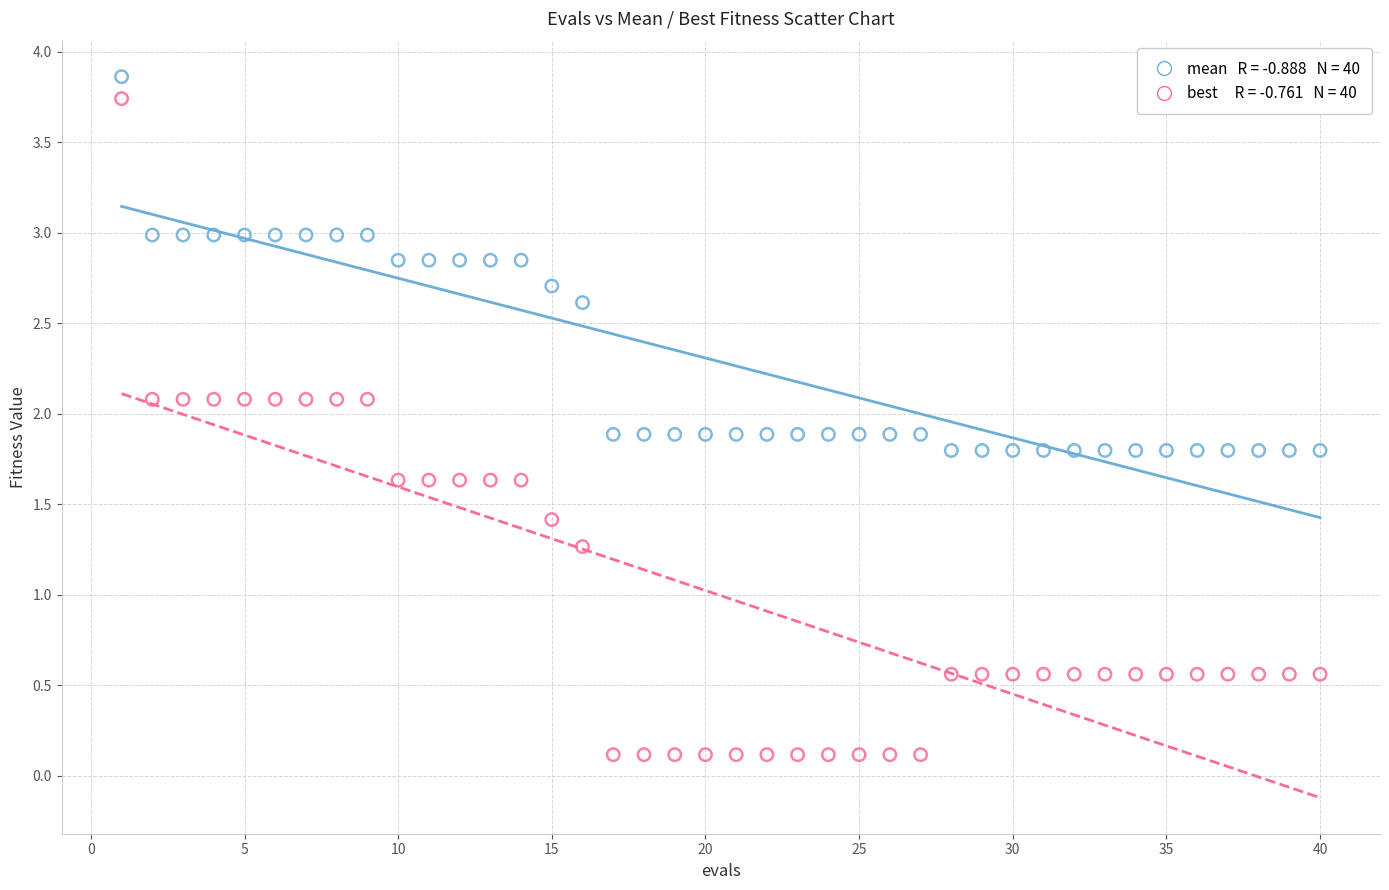

Across all data points, what is the range of X values (max minus min)?

39.0